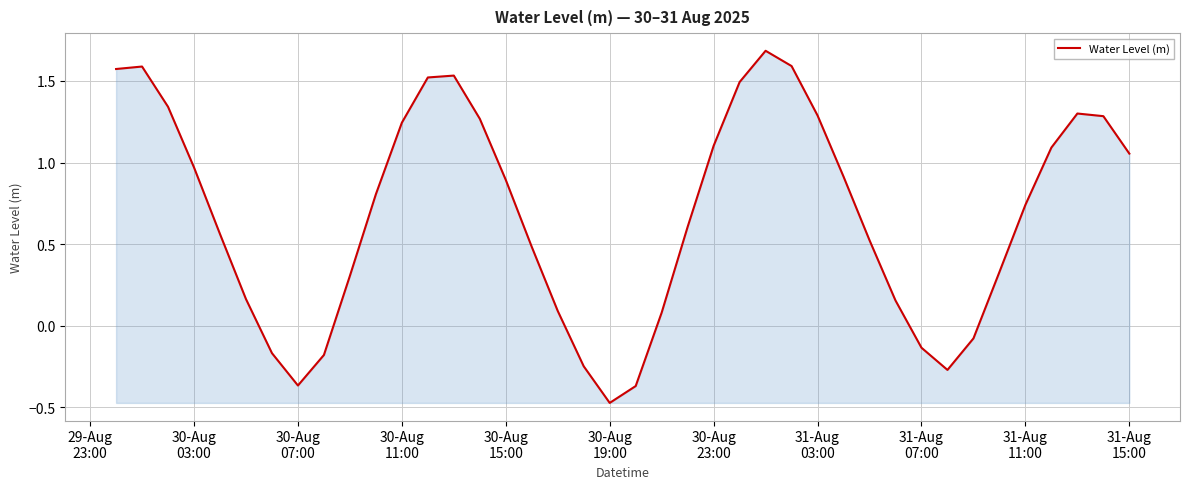

How many values are above zero?

31